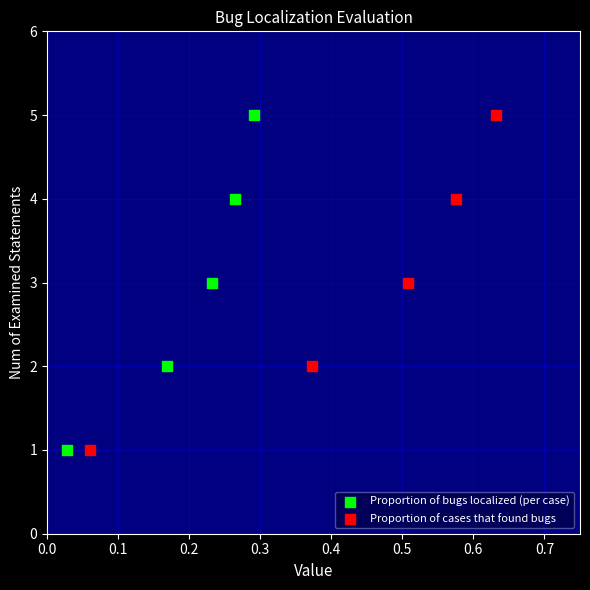

What are all the series names shown in the legend?

Proportion of bugs localized (per case), Proportion of cases that found bugs